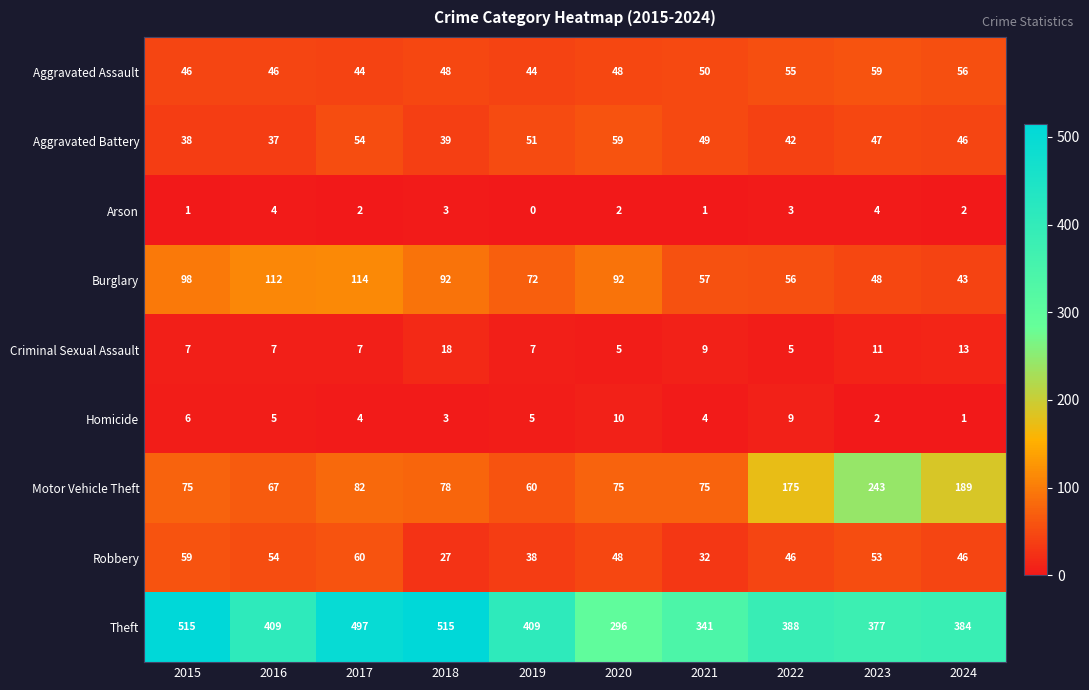

What is the difference between the maximum and second lowest values in the Aggravated Battery series?

21